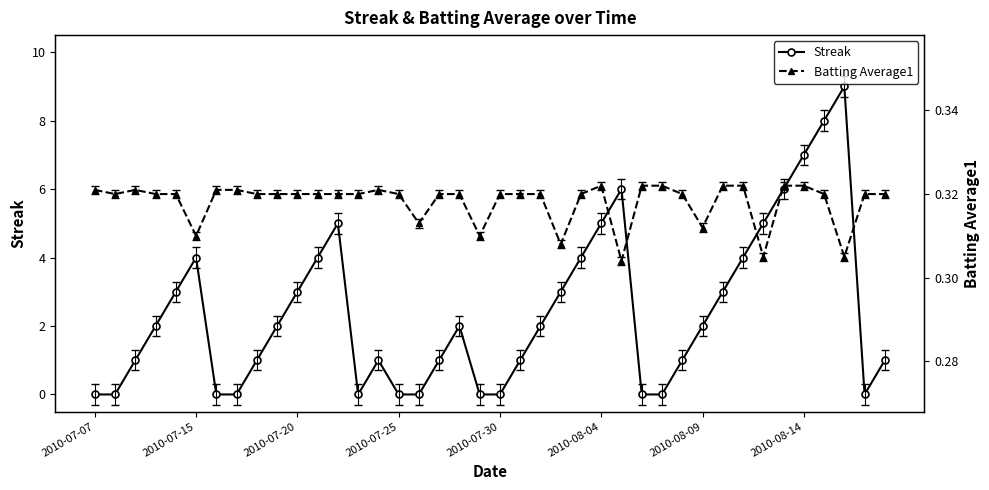

At how many categories does at least one series exceed 6?

3